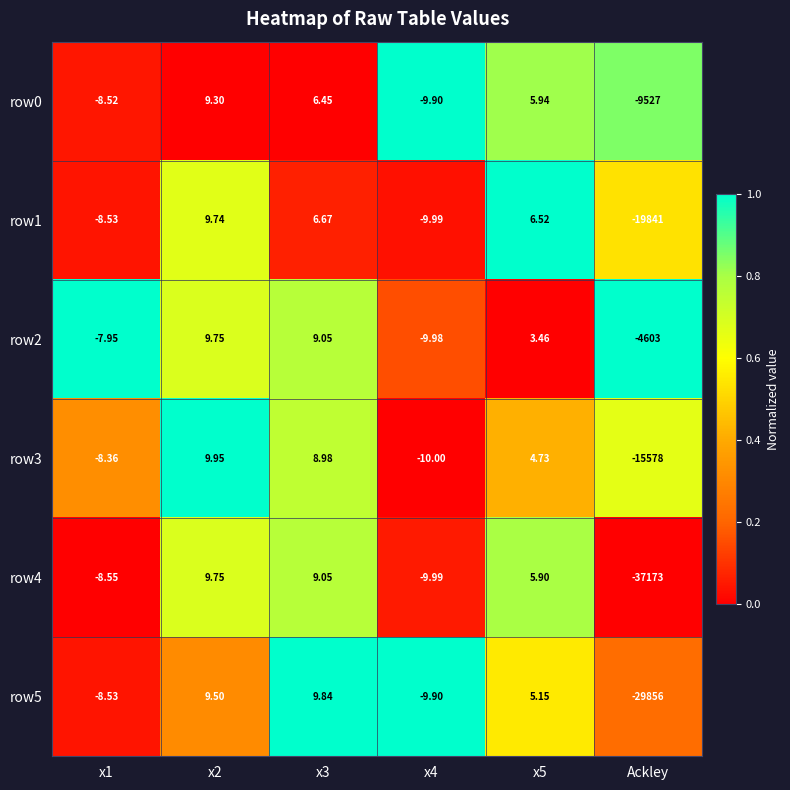

Is the value of row1 at x5 greater than the value of row4 at x2?

No